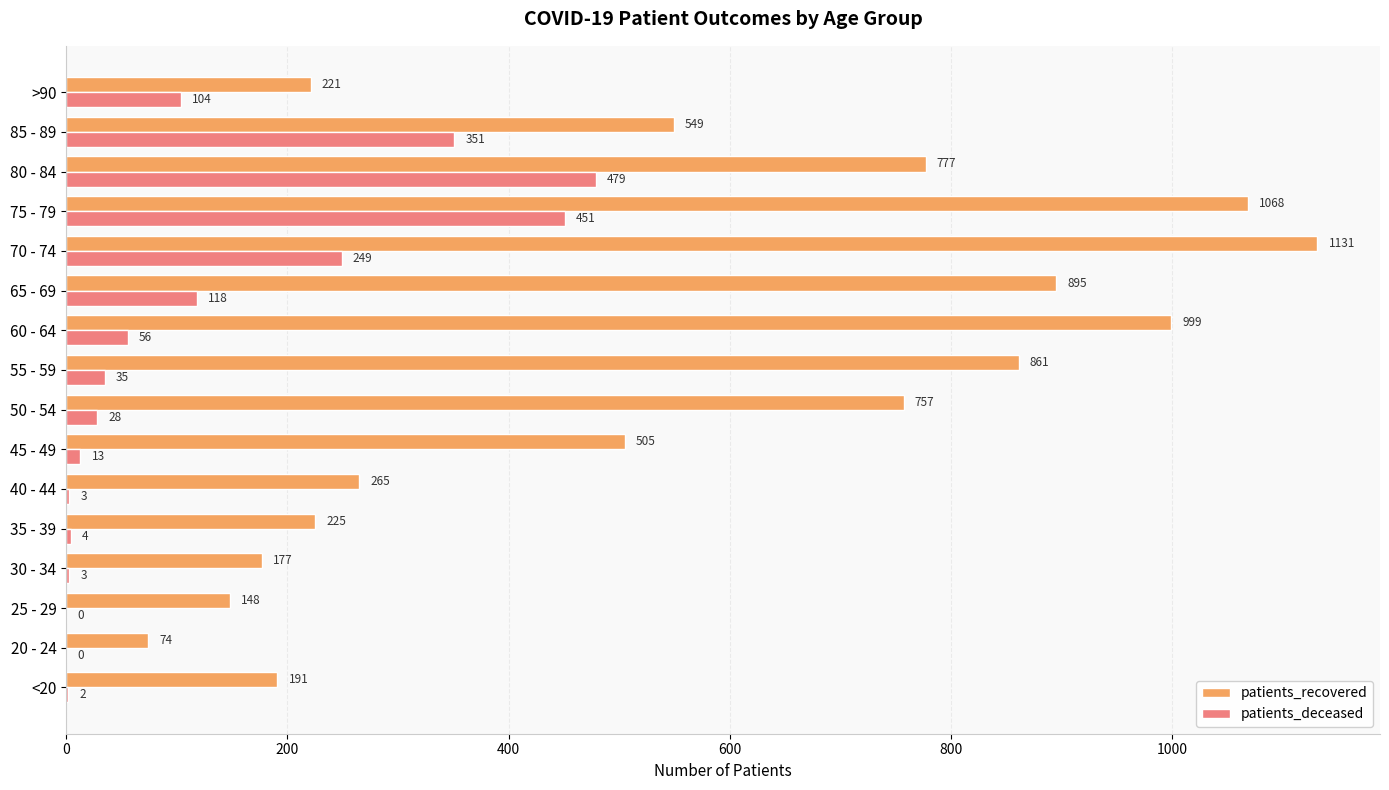

True or false: patients_recovered has a value of 999 at 60 - 64.

True